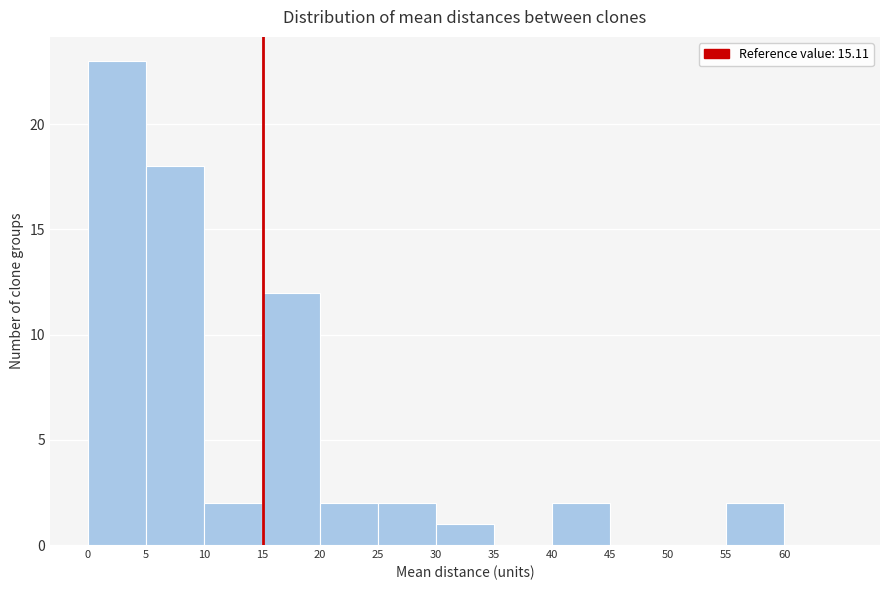

What is the height of the bar covering 55 to 60 on the x-axis? The values are not printed on the chart, so give them approximately, as read against the axis.

2